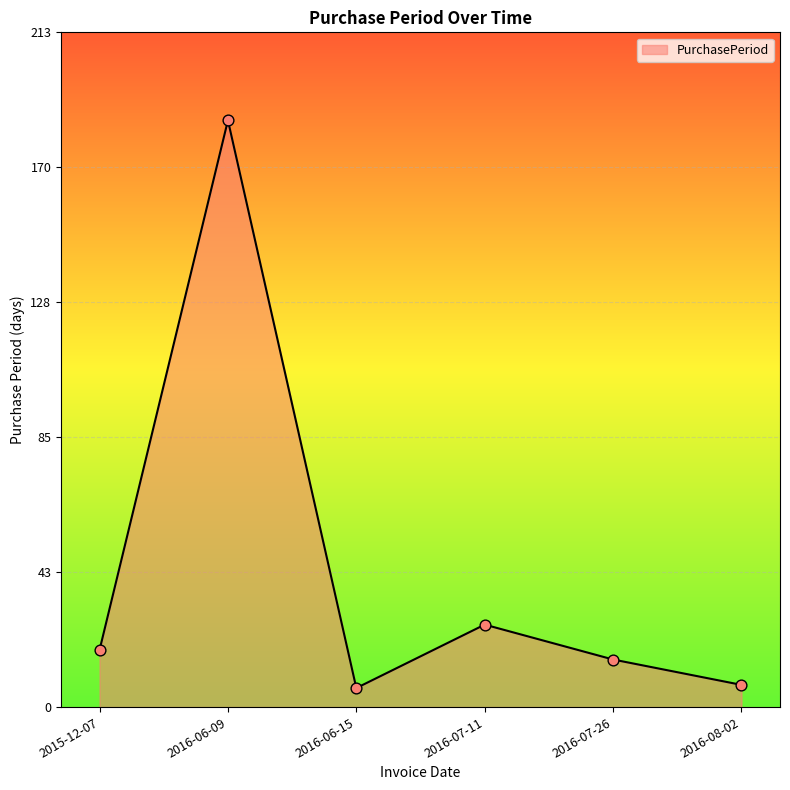

What is the ratio of the value at 2016-07-26 to the value at 2015-12-07?

0.8